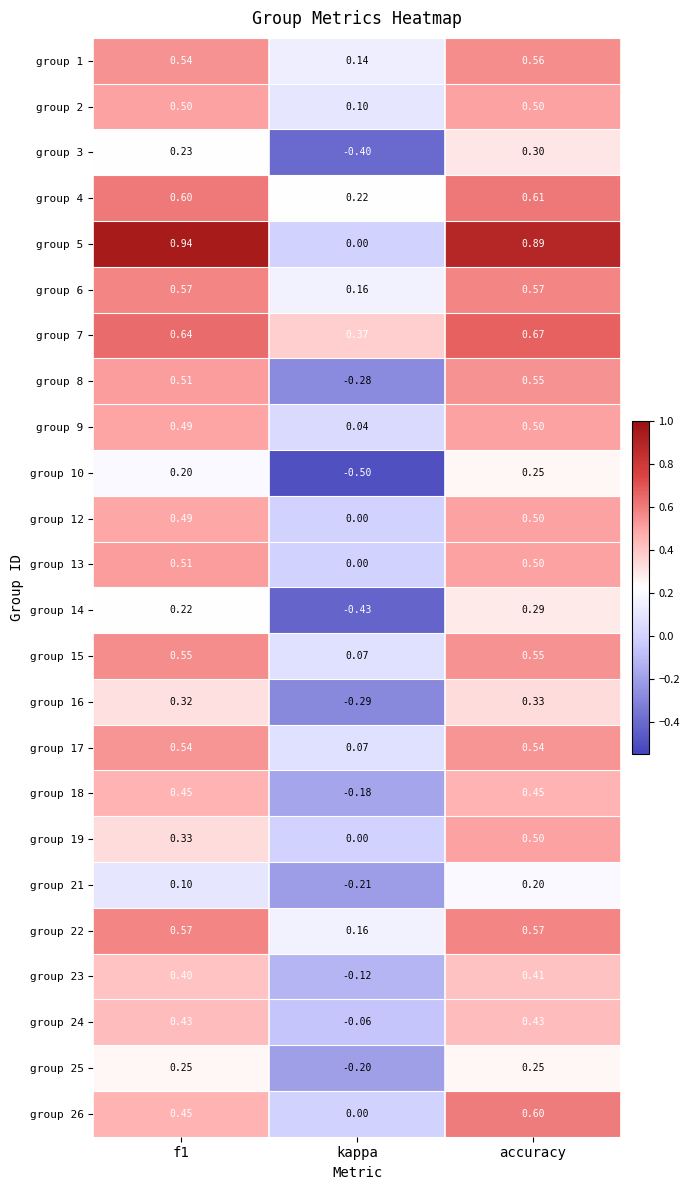

At which label does group 8 reach its minimum?

kappa